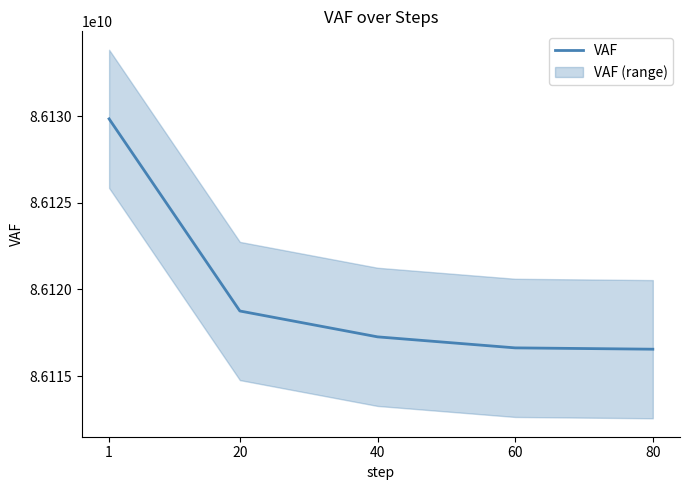

Rank the categories by value from lowest to highest.

80, 60, 40, 20, 1